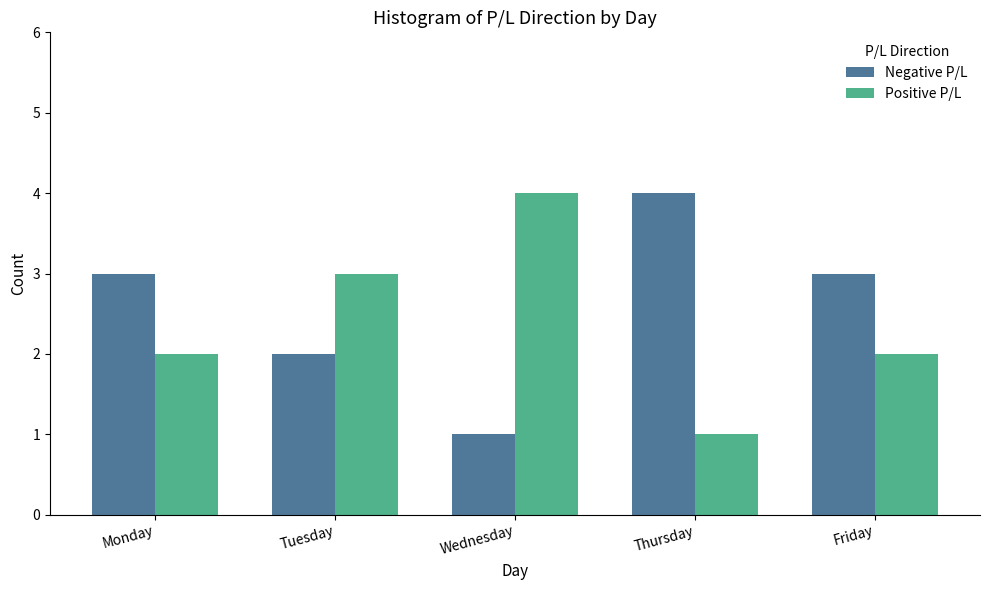

Is it true that Negative P/L equals 3 at Monday?

True